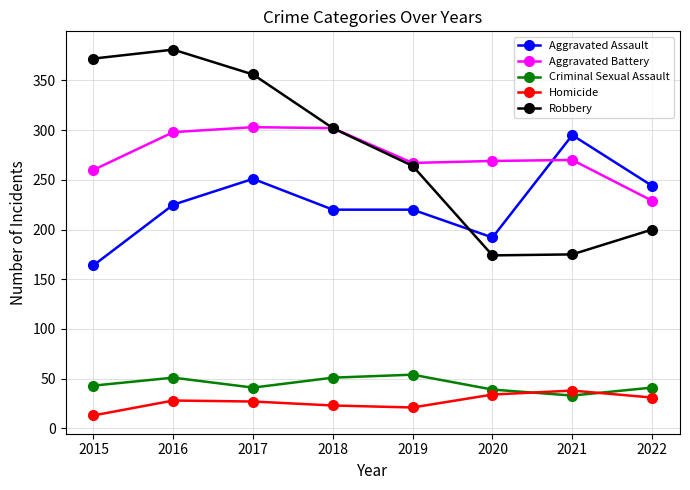

True or false: Criminal Sexual Assault and Aggravated Battery cross at least once.

False